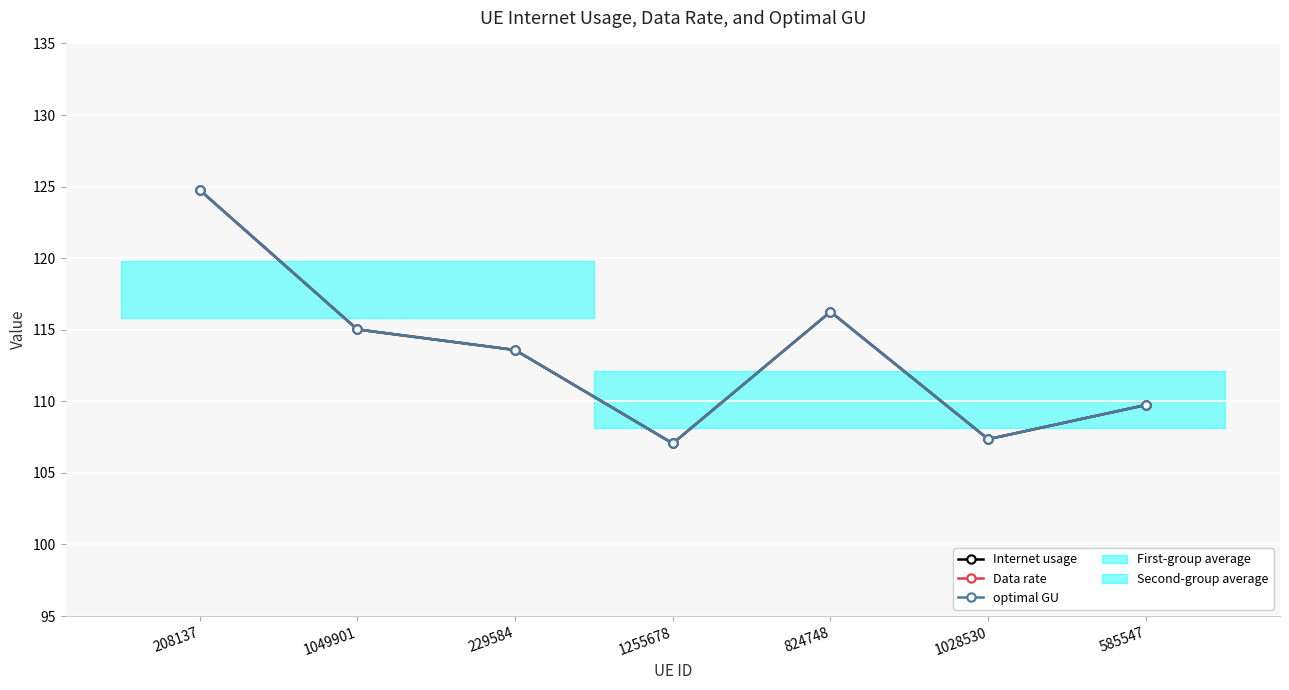

True or false: Data rate and Internet usage cross at least once.

False